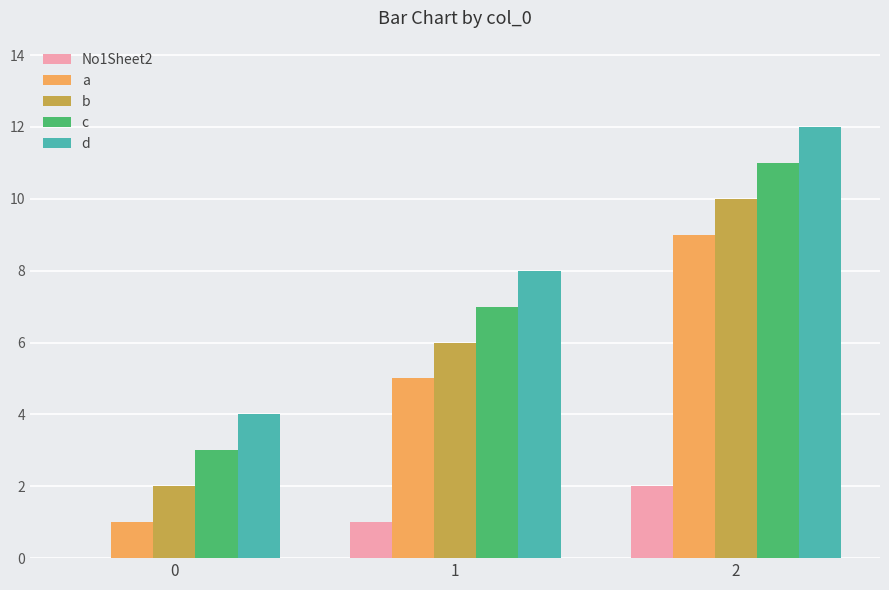

What is the highest value of the d series?

12